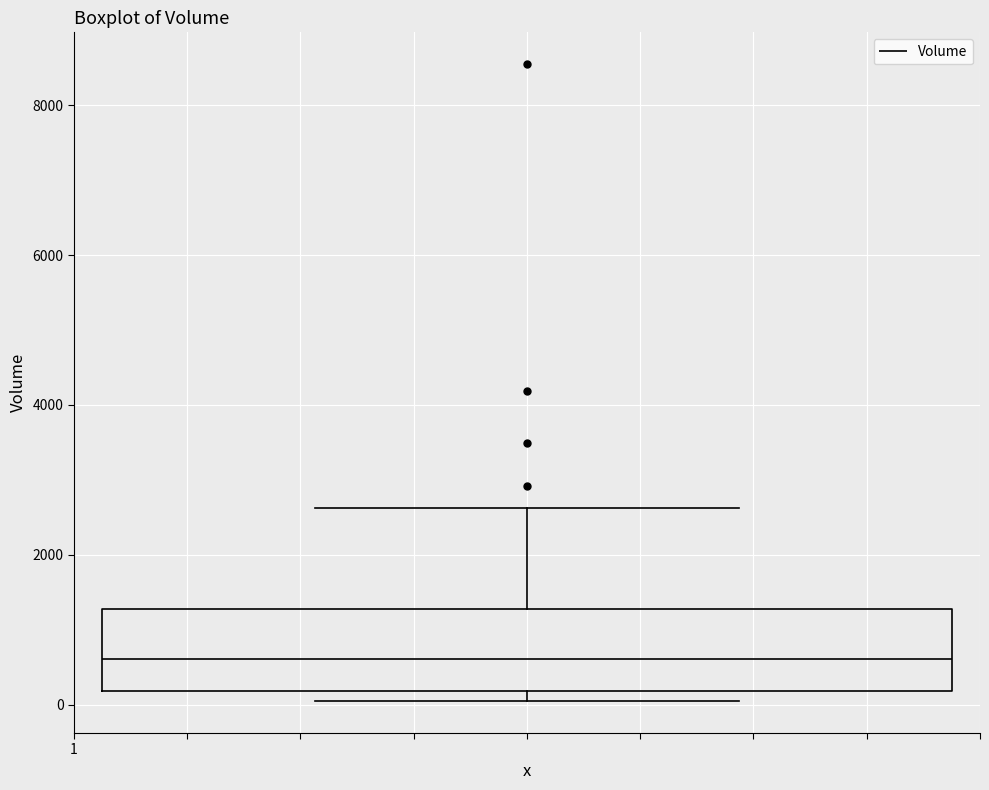

Read this box plot against the y-axis: the position of the median line, the range covered by the box, and the ends of both whiskers. The values are not printed on the chart, so give them approximately, as read against the axis.

median 600, box 200 to 1200, whiskers 0 to 2600